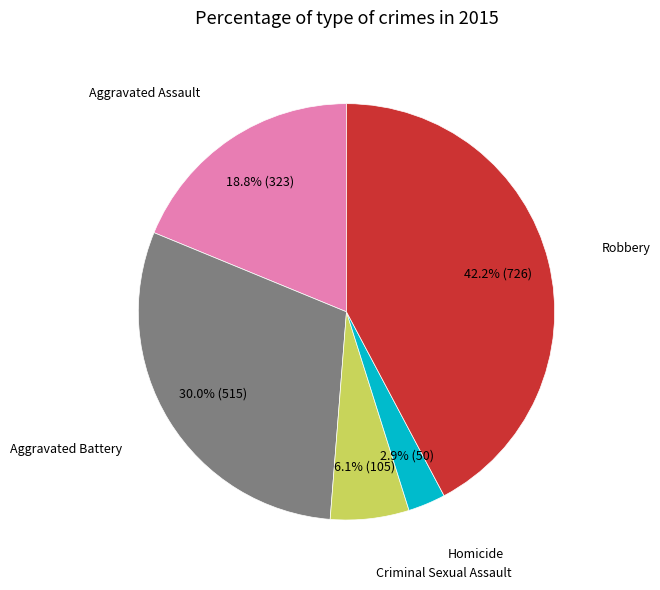

Does any single category account for the majority?

No